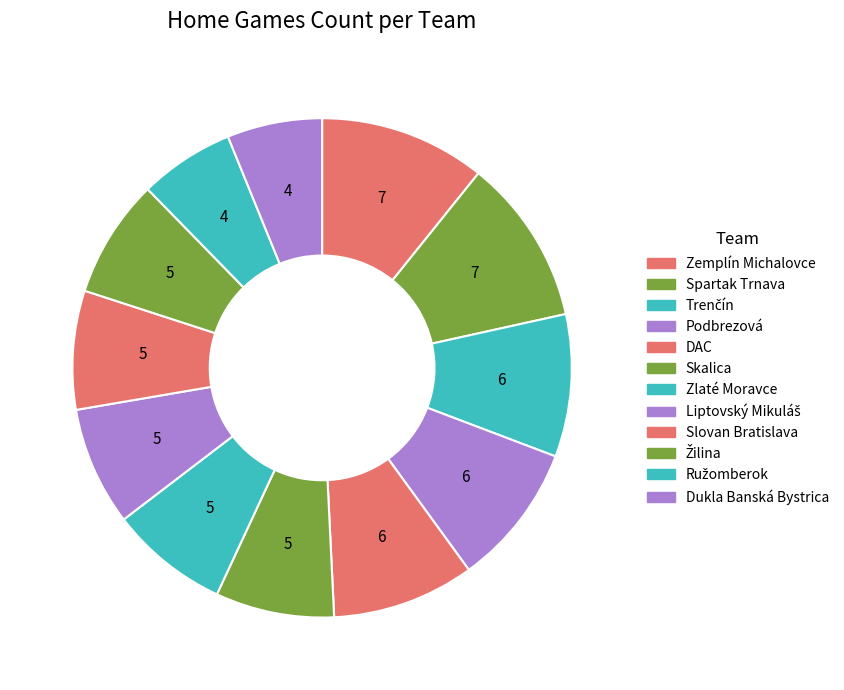

Which slice is the smallest?

Ružomberok